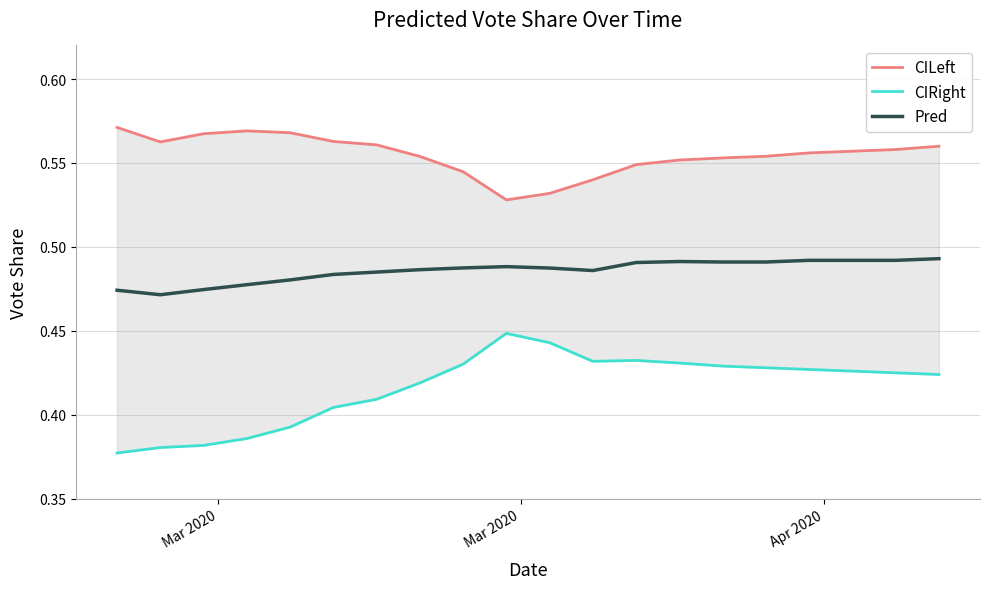

True or false: CILeft has a value of 0.3 at 16.

False